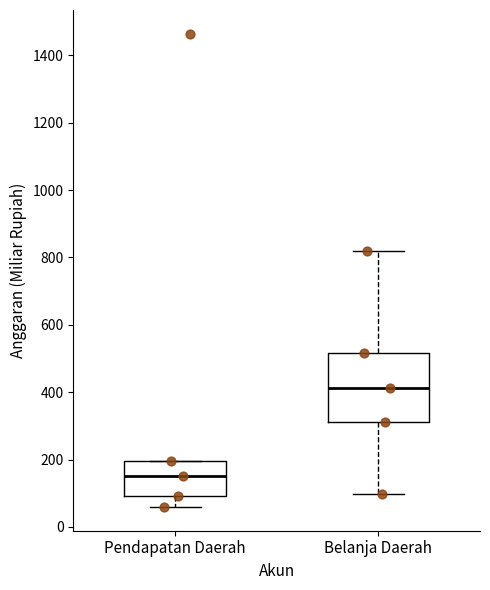

Comparing the boxes themselves (not the whiskers), which one is the tallest?

Belanja Daerah